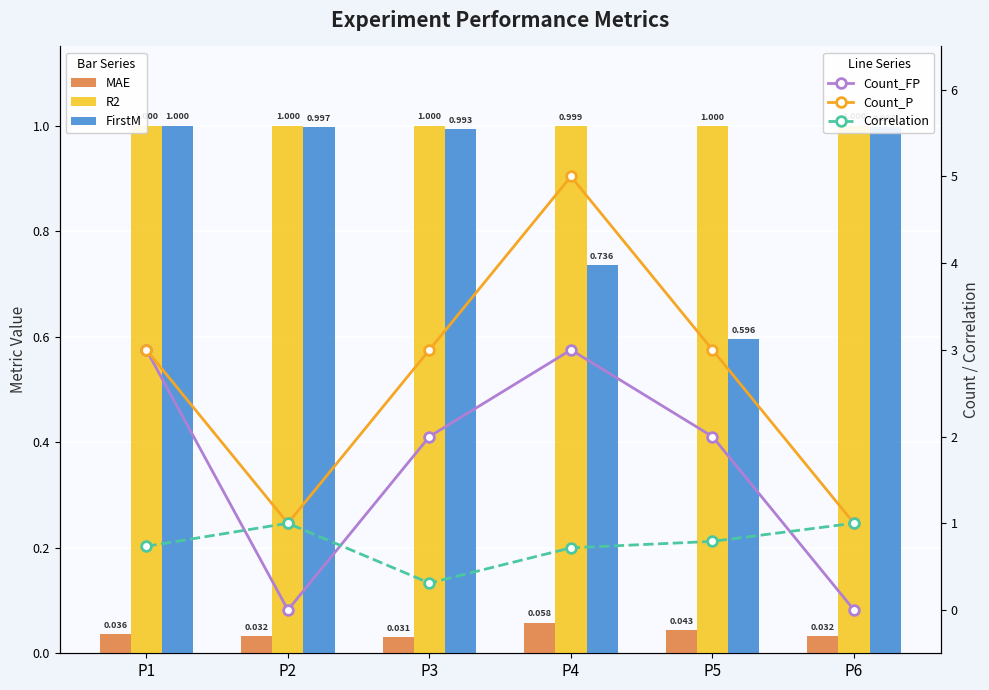

What is the value of the Count_FP bar at the 3rd from the left?

2.0